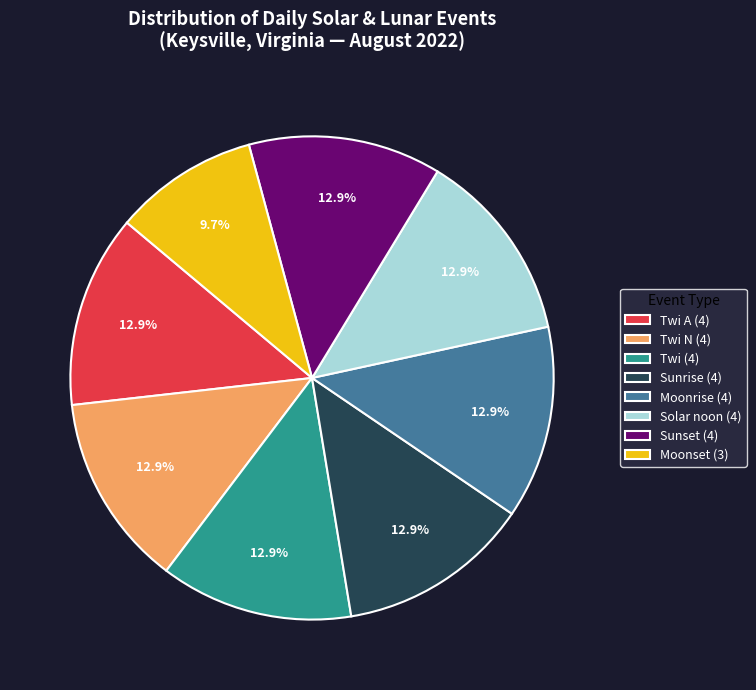

Is Sunrise (4) the majority of the pie?

No